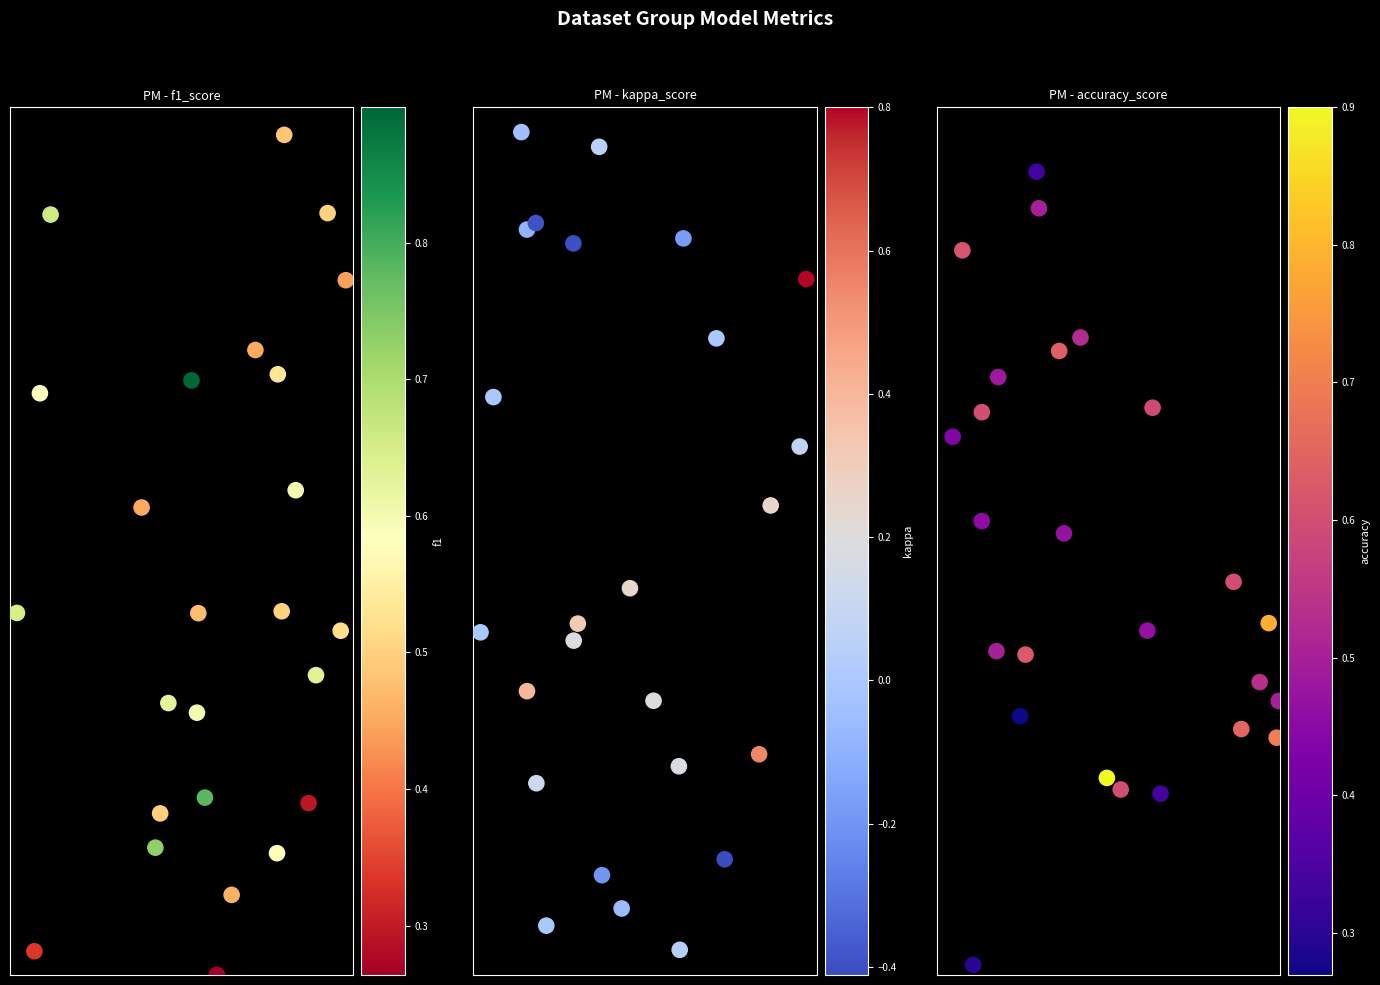

True or false: kappa has a value of 0.6 at 1.

True